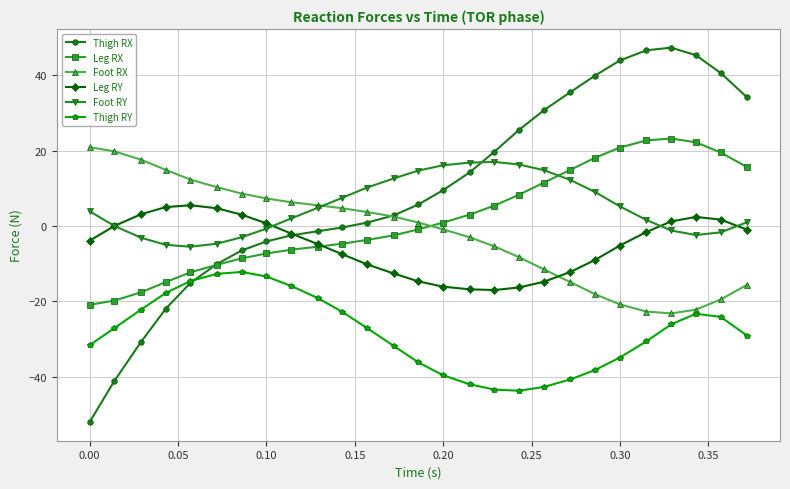

What is the lowest value of the Foot RX series?

-23.2